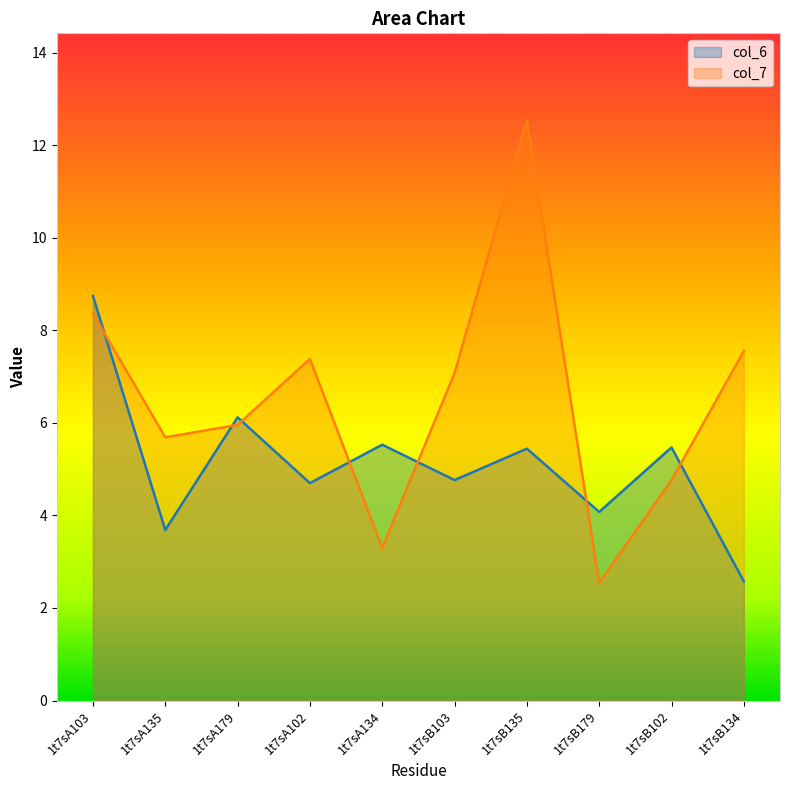

What is the sum of all col_6 values?

51.1